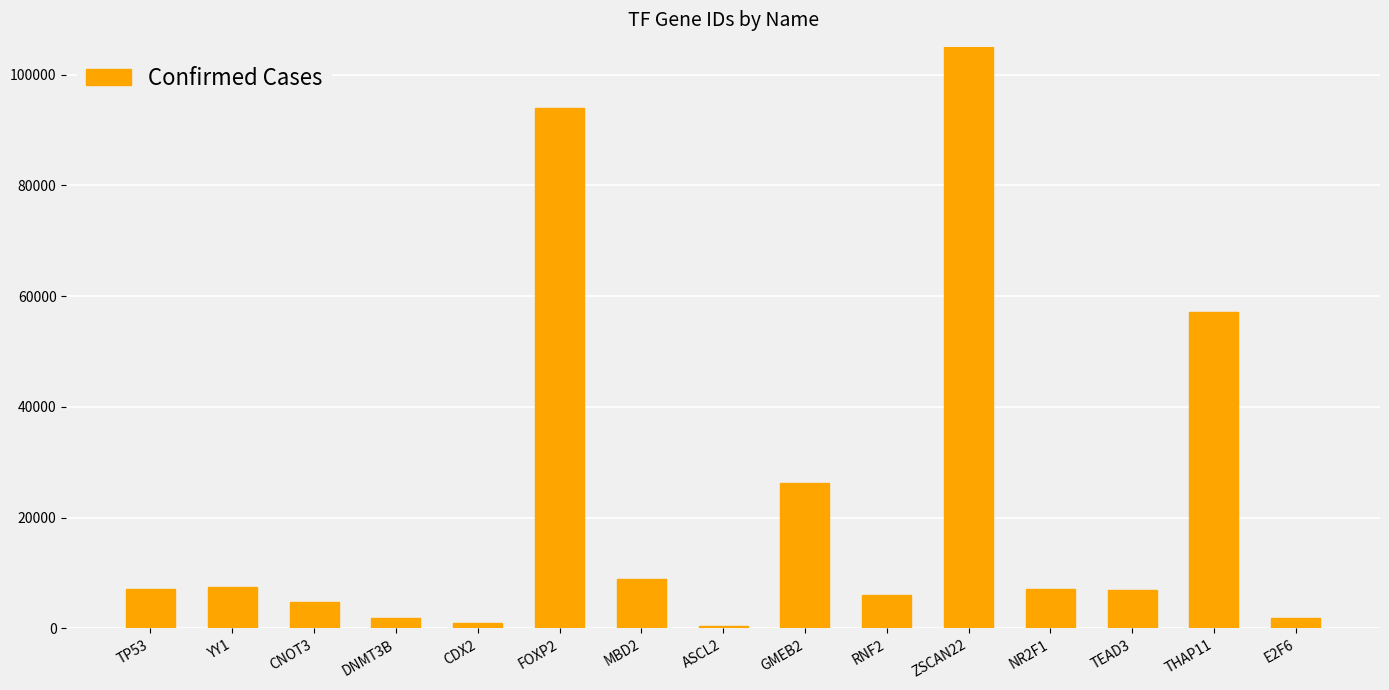

List the labels in order of value, largest first.

ZSCAN22, FOXP2, THAP11, GMEB2, MBD2, YY1, TP53, NR2F1, TEAD3, RNF2, CNOT3, E2F6, DNMT3B, CDX2, ASCL2